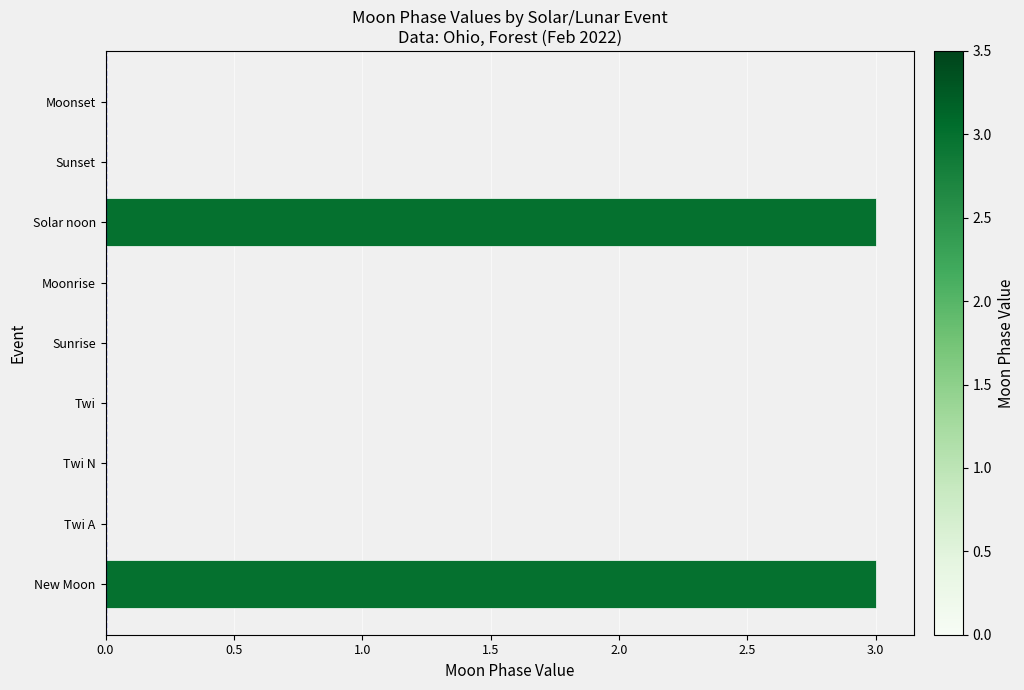

The chart shows a value of 0 at Moonset. True or false?

True